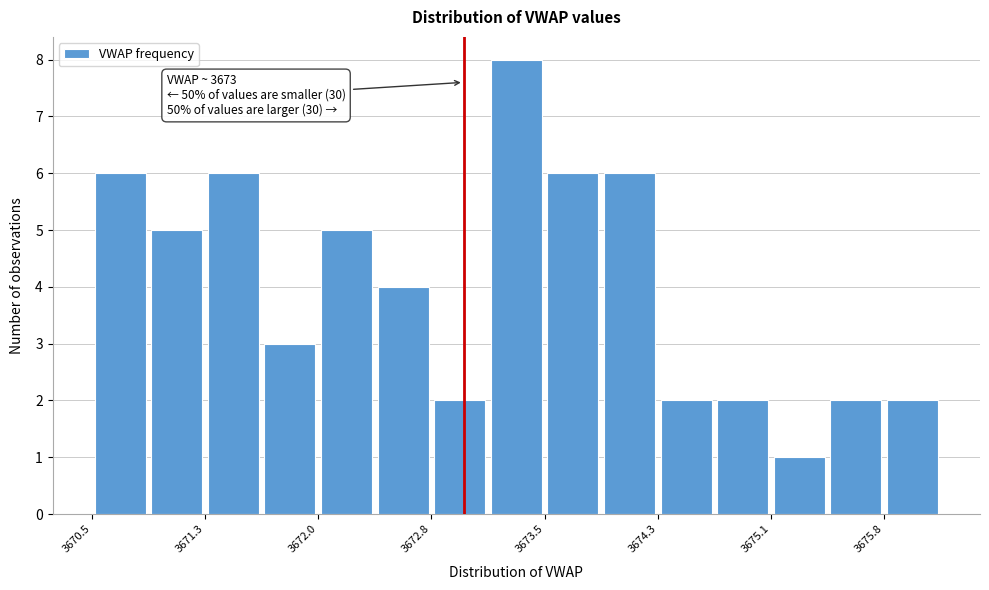

Read against the x-axis, roughly where is the centre of the tallest bar?

3673.4